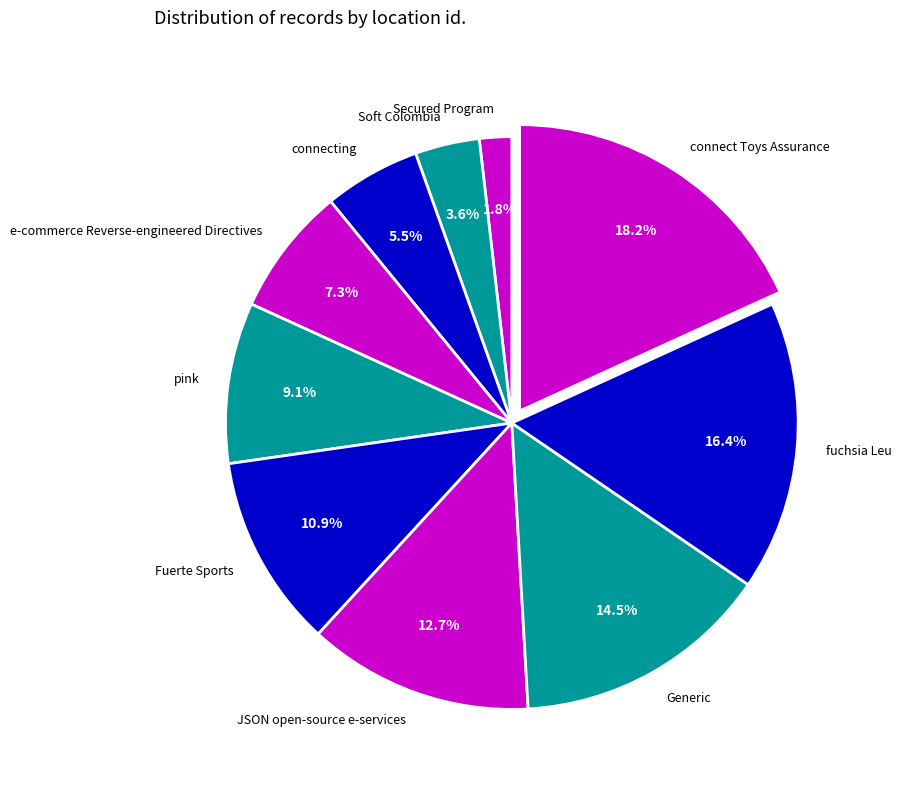

To the nearest percent, what is the combined percentage of Generic and Secured Program?

16%